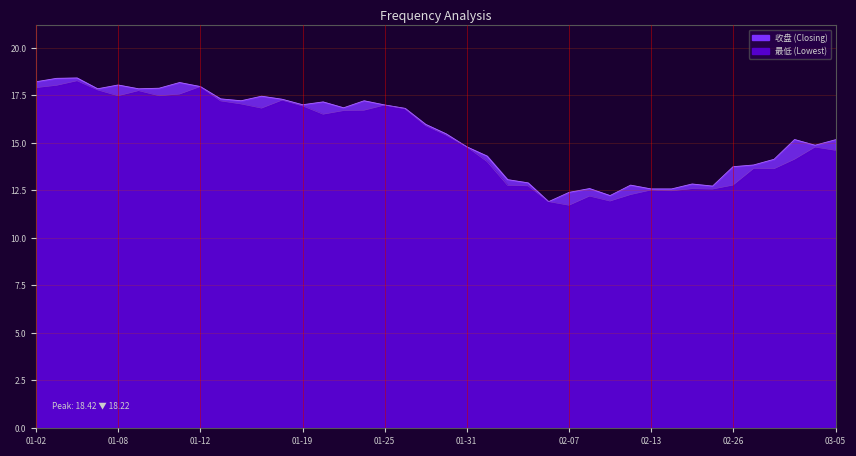

Rank the categories by 最低 value from highest to lowest.

2018-01-04, 2018-01-03, 2018-01-12, 2018-01-02, 2018-01-05, 2018-01-09, 2018-01-11, 2018-01-08, 2018-01-10, 2018-01-18, 2018-01-15, 2018-01-16, 2018-01-25, 2018-01-19, 2018-01-17, 2018-01-26, 2018-01-24, 2018-01-23, 2018-01-22, 2018-01-29, 2018-01-30, 2018-01-31, 2018-03-02, 2018-03-05, 2018-03-01, 2018-02-01, 2018-02-27, 2018-02-28, 2018-02-26, 2018-02-02, 2018-02-05, 2018-02-22, 2018-02-23, 2018-02-13, 2018-02-14, 2018-02-12, 2018-02-08, 2018-02-09, 2018-02-06, 2018-02-07